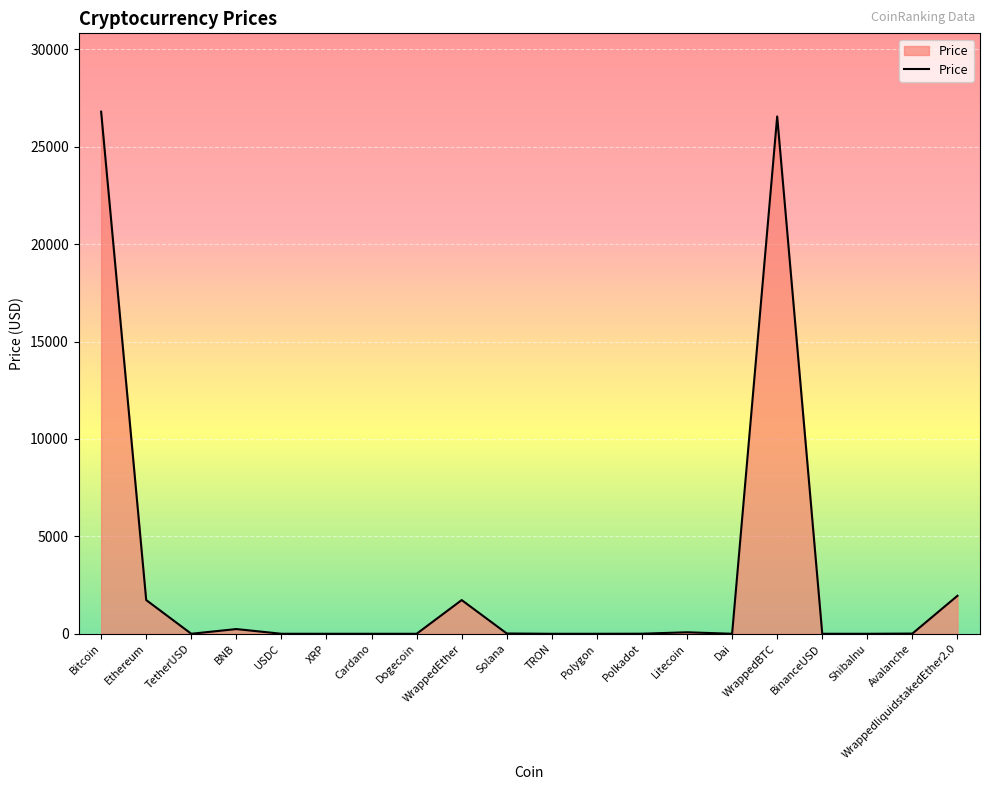

What is the average value?

2956.7